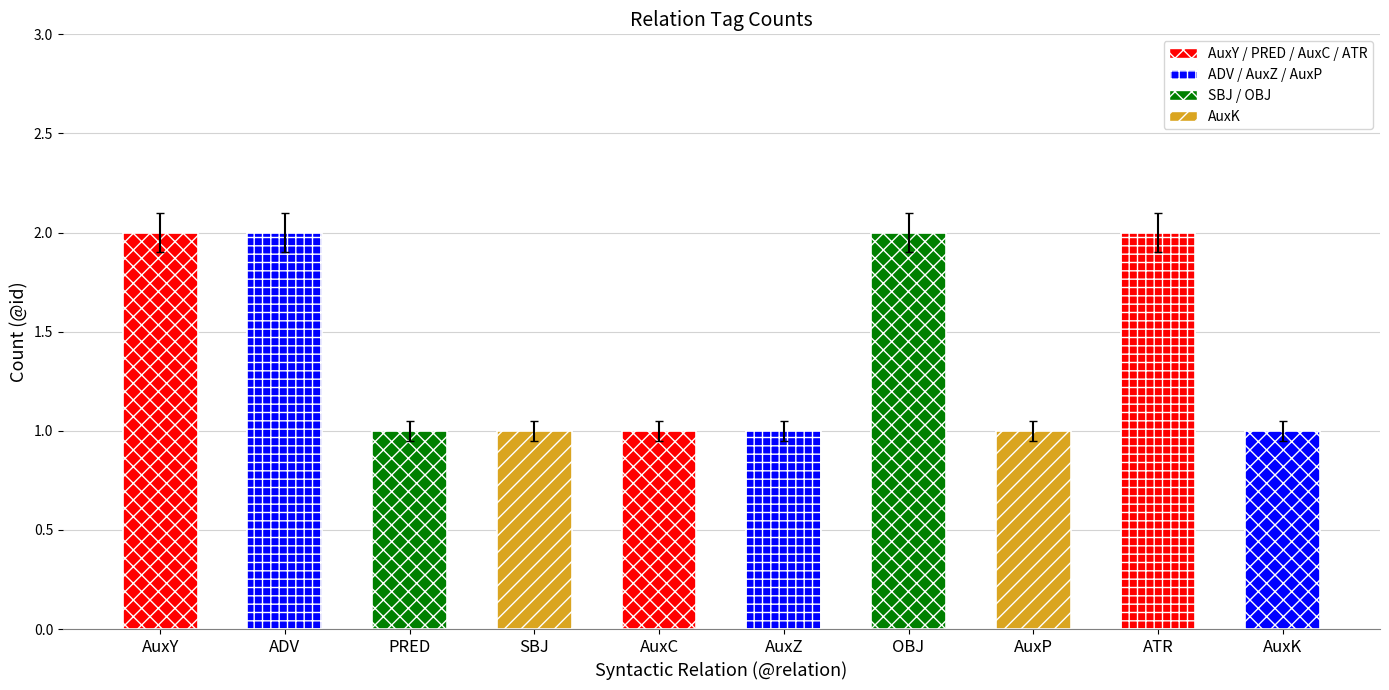

Reading left to right, extract all data points from this chart.

AuxY=2	ADV=2	PRED=1	SBJ=1	AuxC=1	AuxZ=1	OBJ=2	AuxP=1	ATR=2	AuxK=1